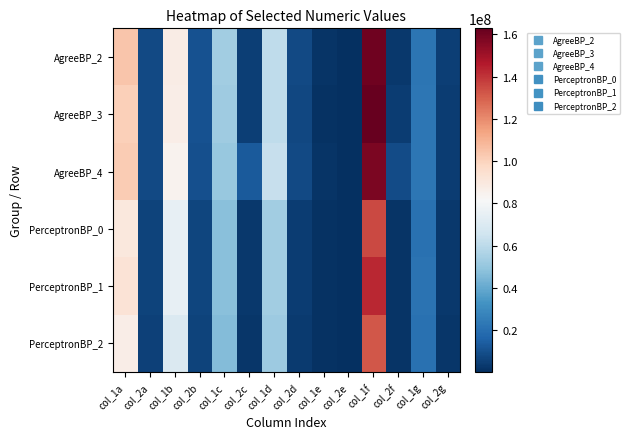

At col_2f, list the series in order from largest to smallest.

AgreeBP_4, AgreeBP_3, AgreeBP_2, PerceptronBP_1, PerceptronBP_2, PerceptronBP_0